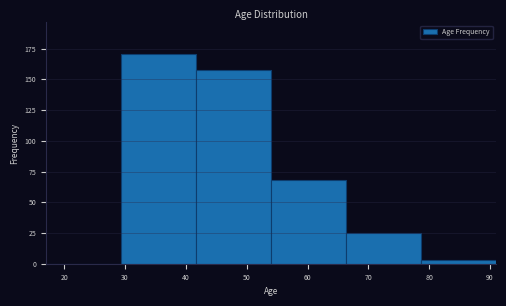

Which range on the x-axis has the tallest bar?

29 to 42